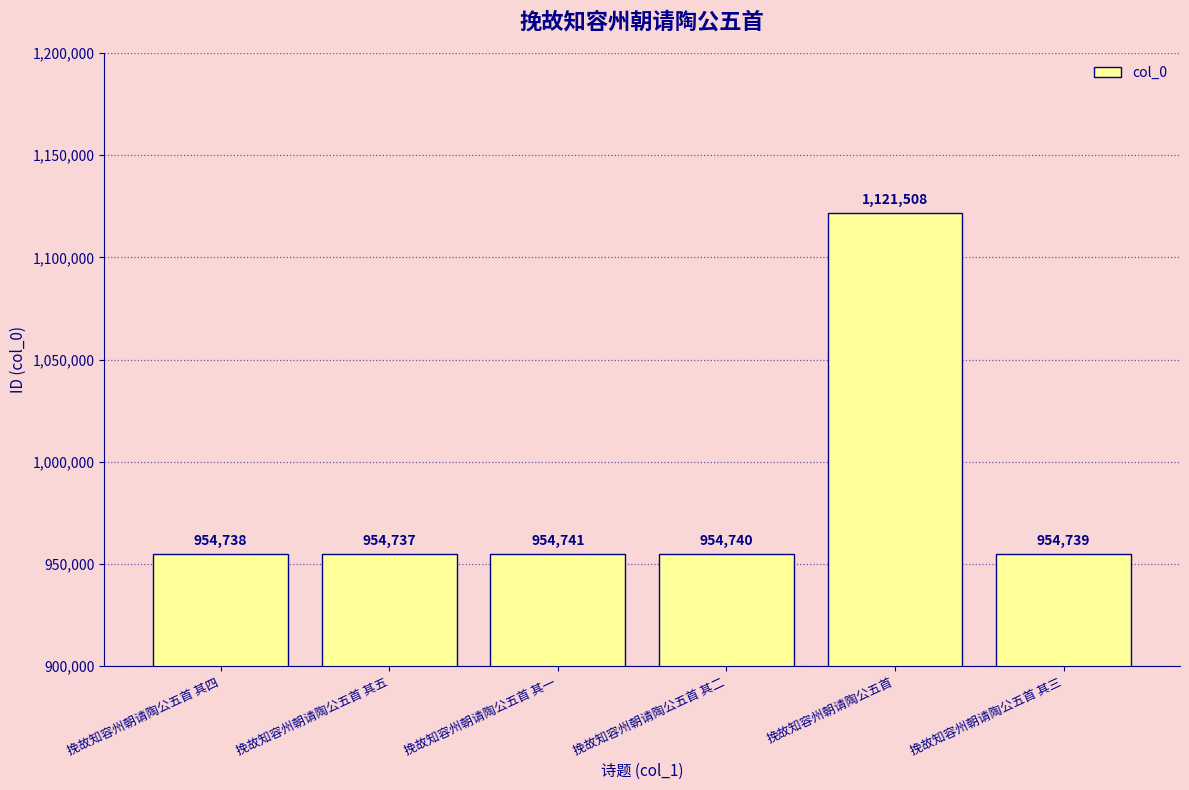

The chart shows a value of 442219 at 挽故知容州朝请陶公五首 其一. True or false?

False